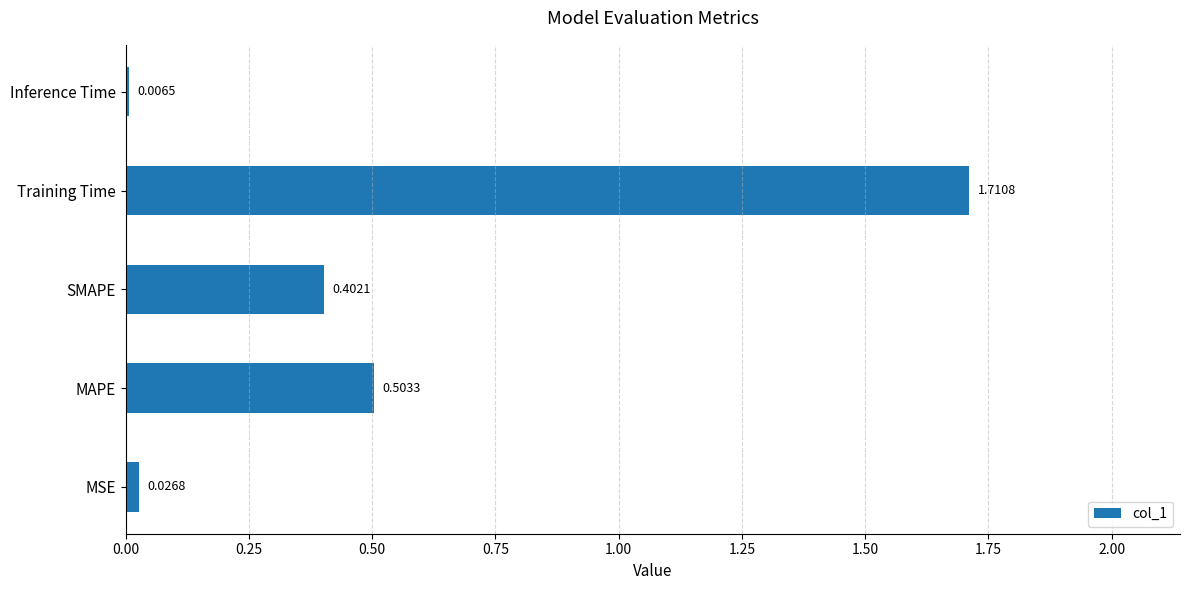

Which has a higher value, MSE or Inference Time?

MSE